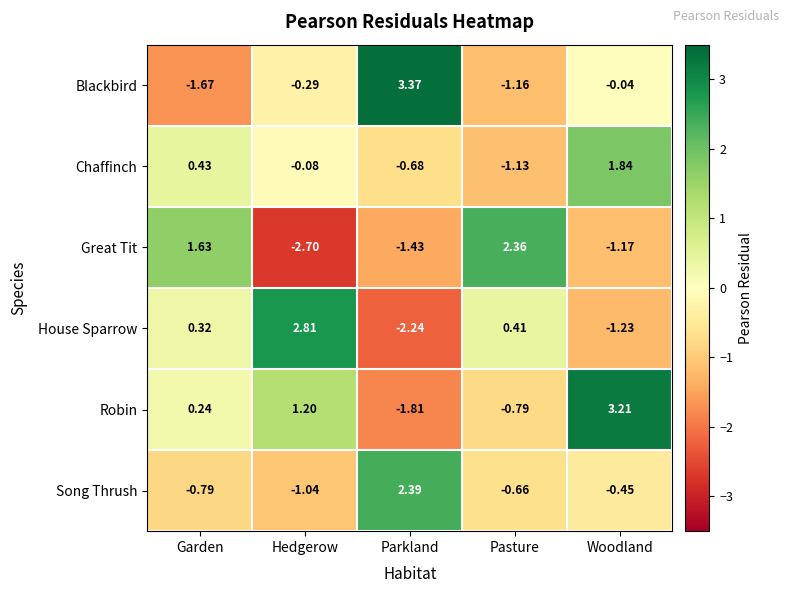

How many data points does each series have?

5